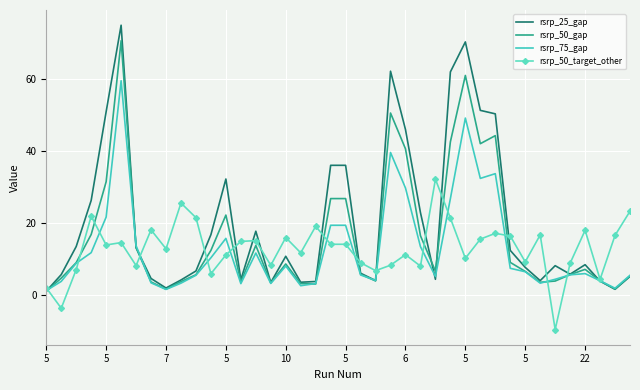

Which series has the largest total across all categories?

rsrp_25_gap